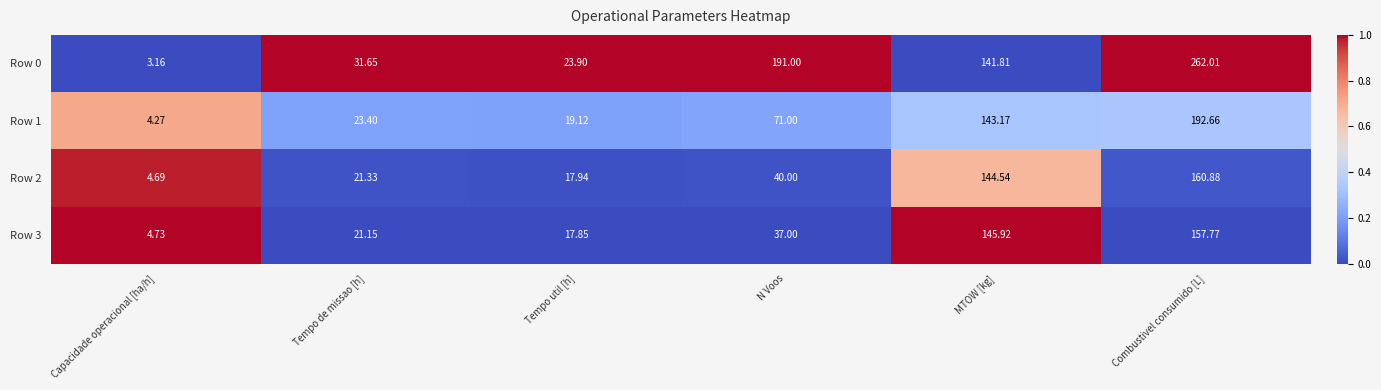

List the labels in order of Row 3 value, largest first.

Combustivel consumido [L], MTOW [kg], N Voos, Tempo de missao [h], Tempo util [h], Capacidade operacional [ha/h]